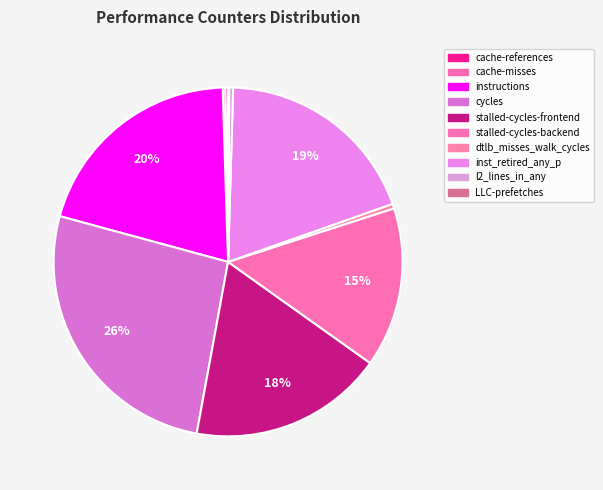

Which category has the biggest portion of the pie?

cycles